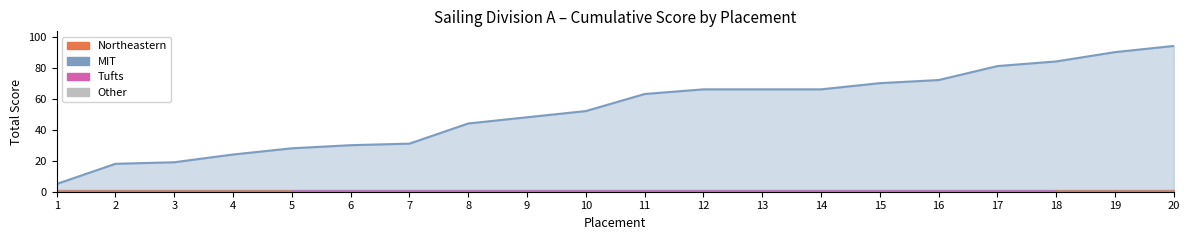

Does the chart have visible grid lines?

No